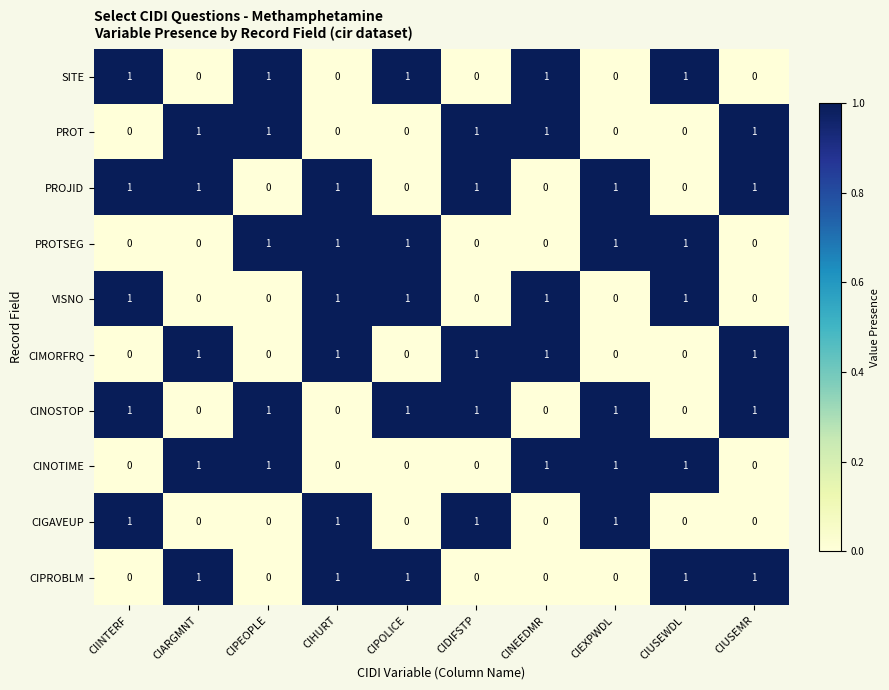

What is the total value across all series at CIHURT?

6